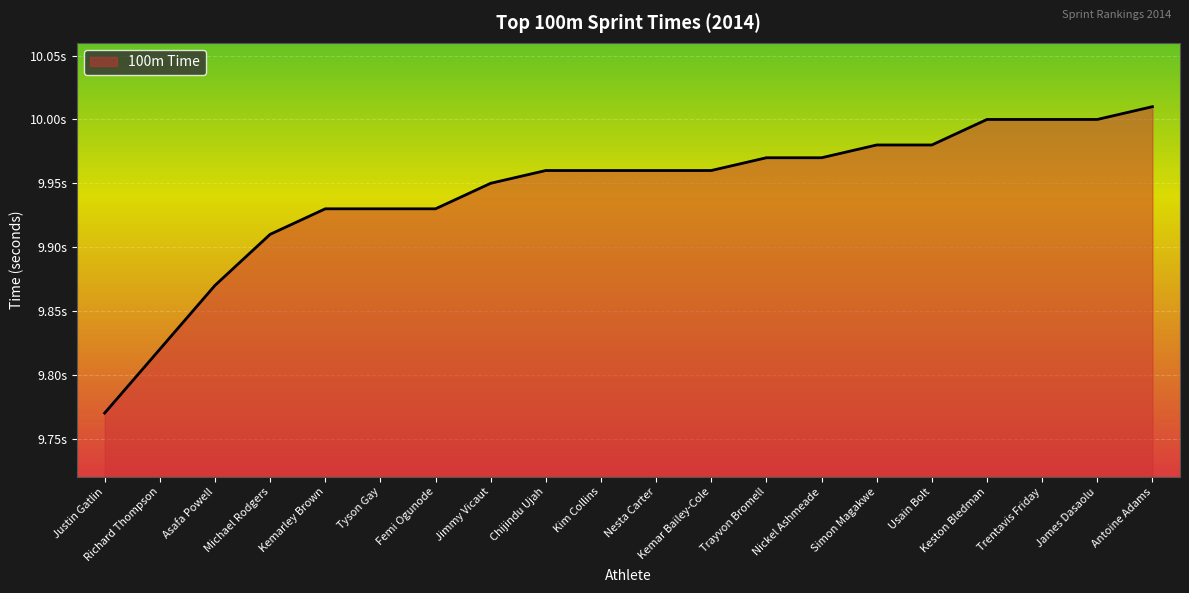

Is this an area chart (filled region under the line)?

Yes